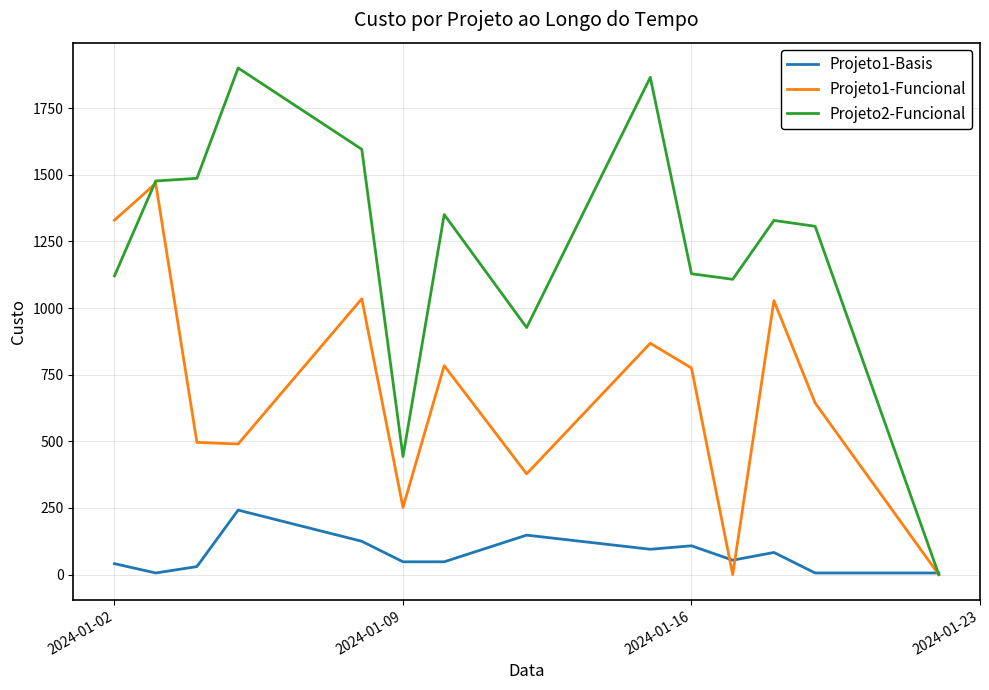

Which series has the widest spread of values?

Projeto2-Funcional